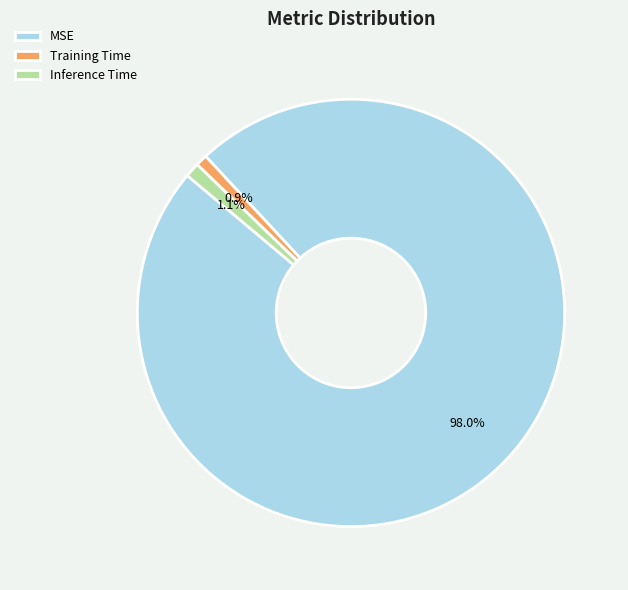

To the nearest percent, what portion does MSE represent?

98%